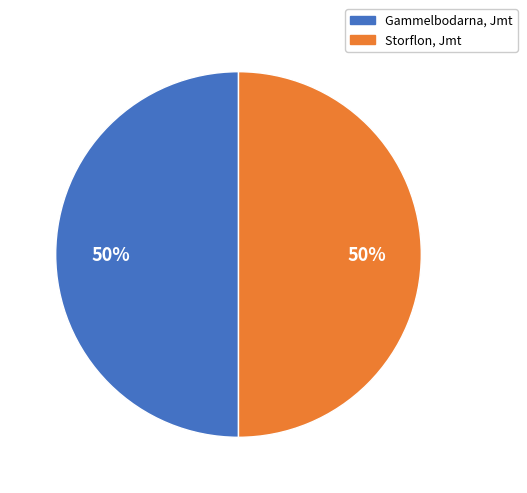

Count the number of slices in the pie.

2